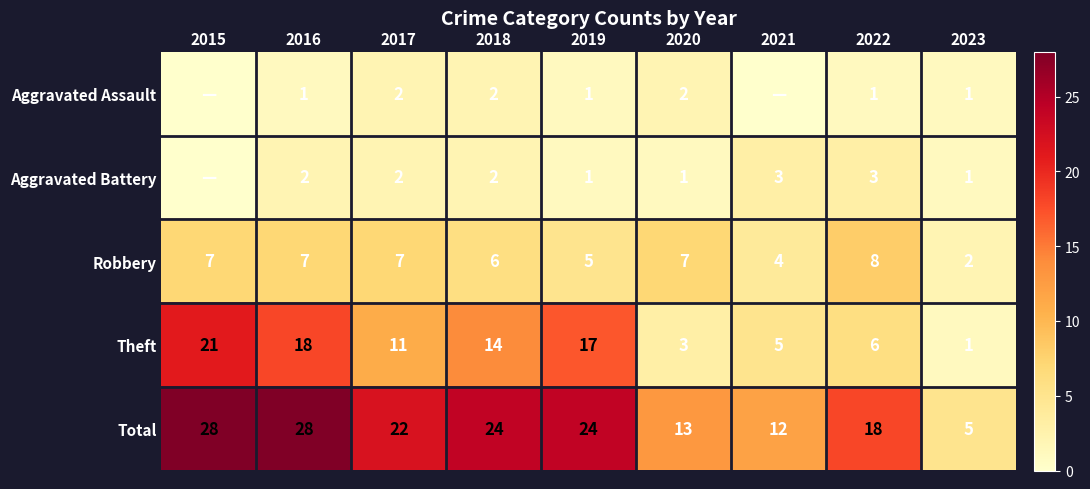

What is the sum of the Theft values at 2018 and 2020?

17